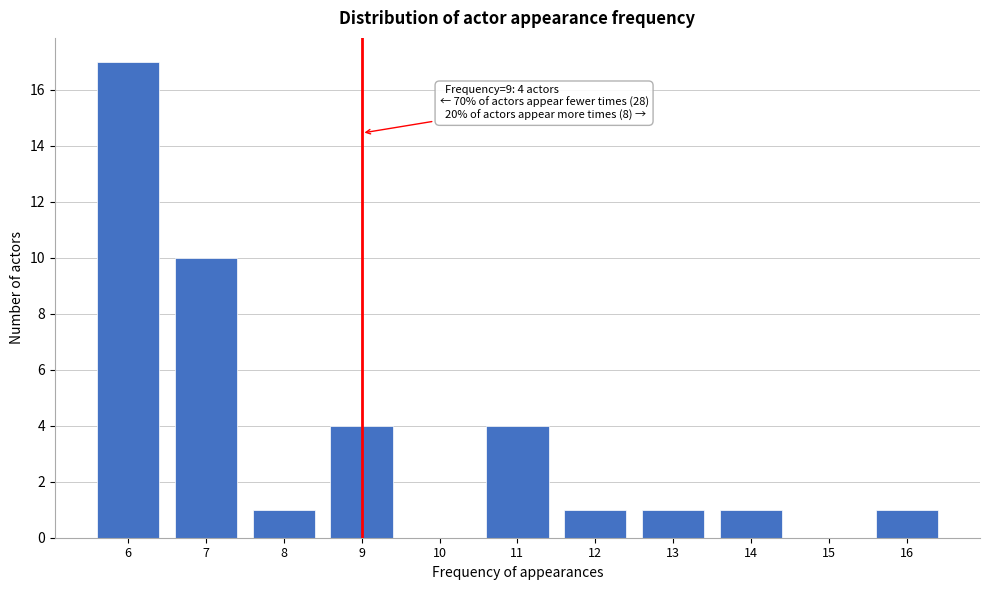

Reading left to right, list all the values displayed in this chart.

6=17	7=10	8=1	9=4	10=0	11=4	12=1	13=1	14=1	15=0	16=1